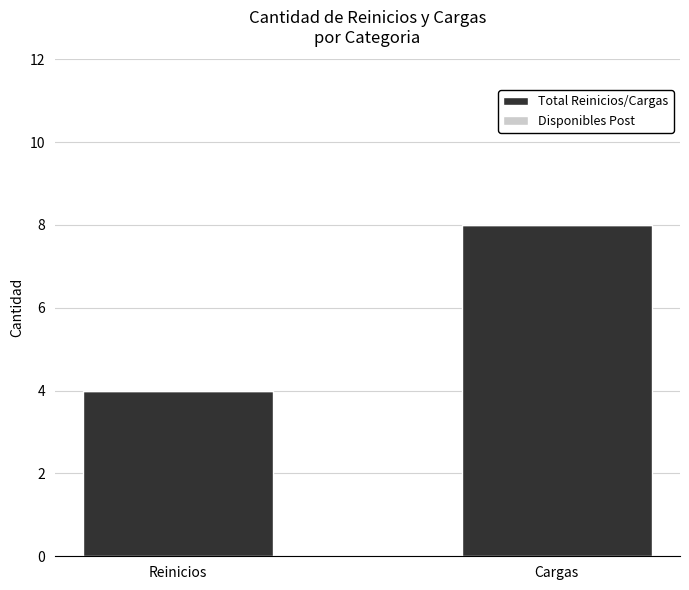

What position from the left is Cargas?

2